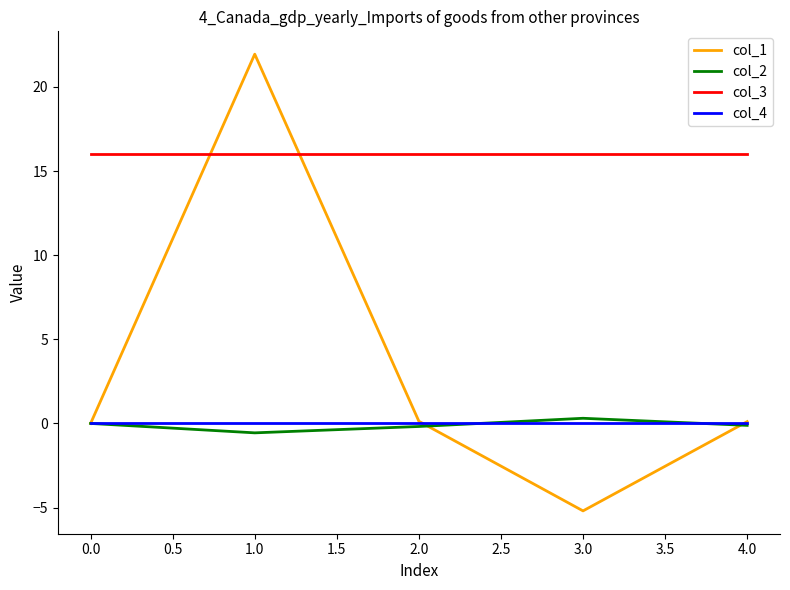

Is it true that col_2 equals 0.3 at 3.0?

True